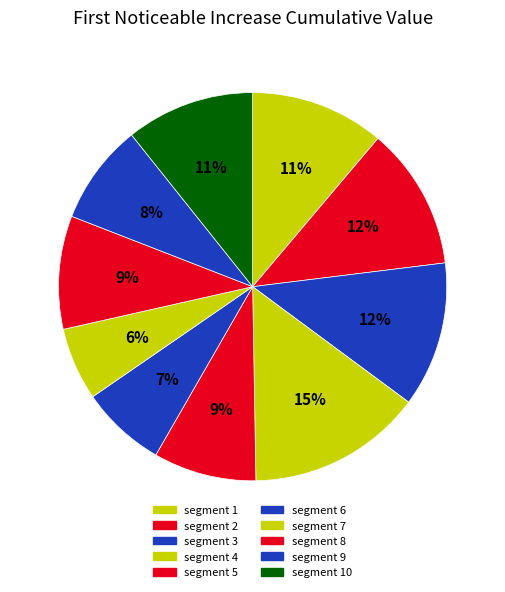

How many segments does this pie chart have?

10